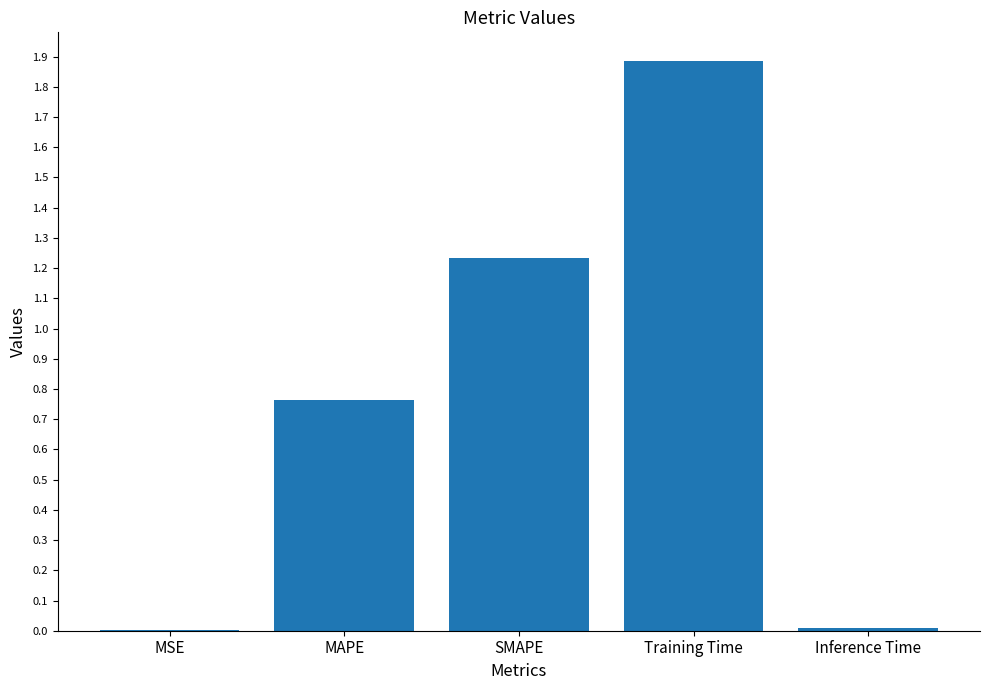

What is the sum of all values?

3.9